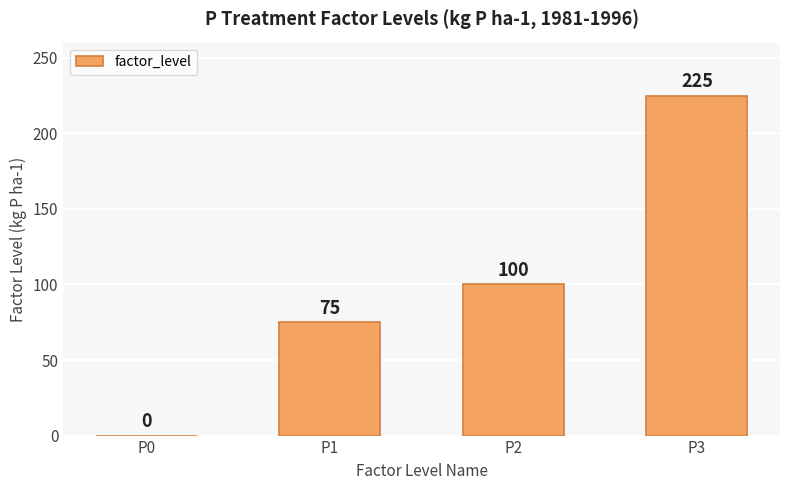

What is the maximum value shown in the chart?

225